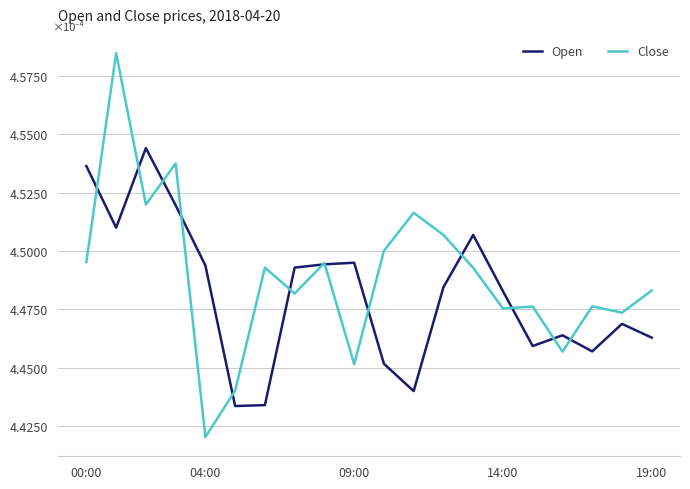

What is the difference between the maximum and minimum values in the Open series?

0.1